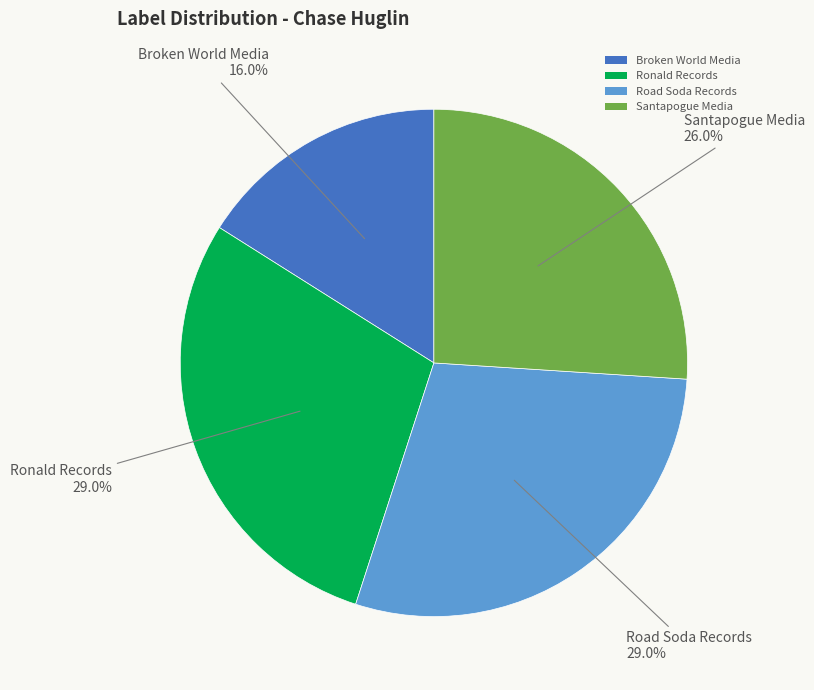

To the nearest percent, what percentage of the pie is Broken World Media?

16%